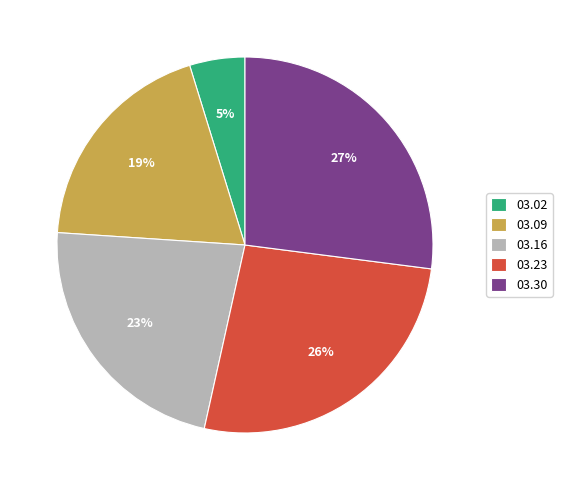

Count the number of slices in the pie.

5